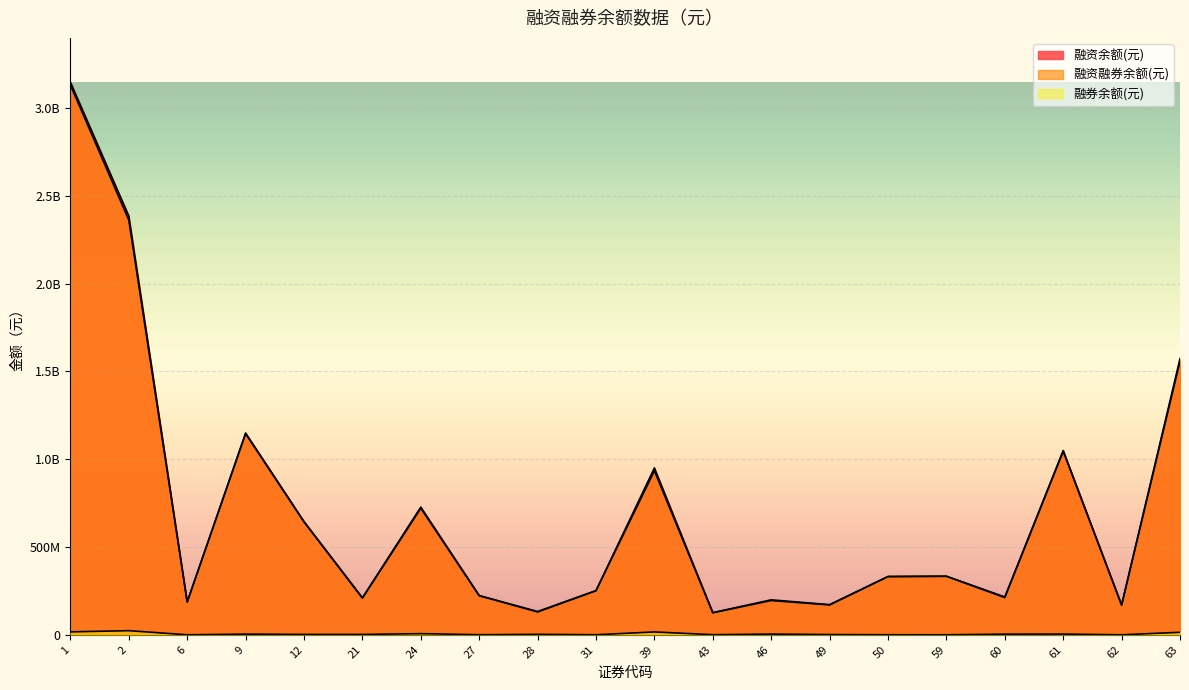

How many data points in 融券余额(元) are less than 2704568?

10